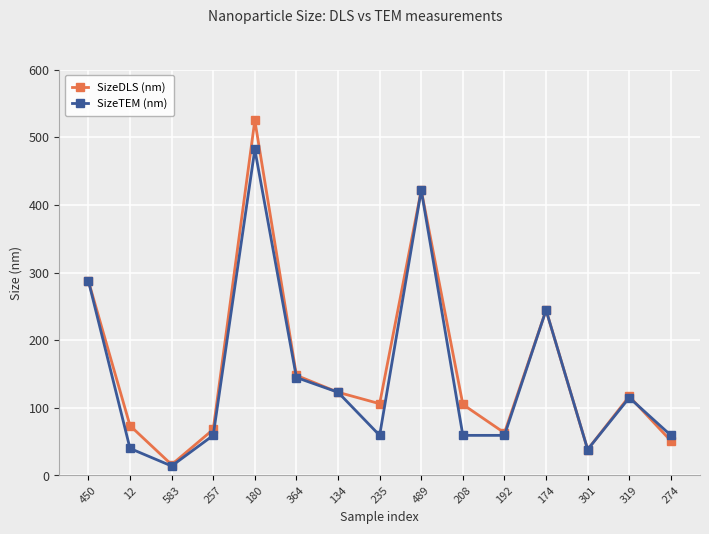

How many values in the SizeDLS (nm) series are below 106?

7